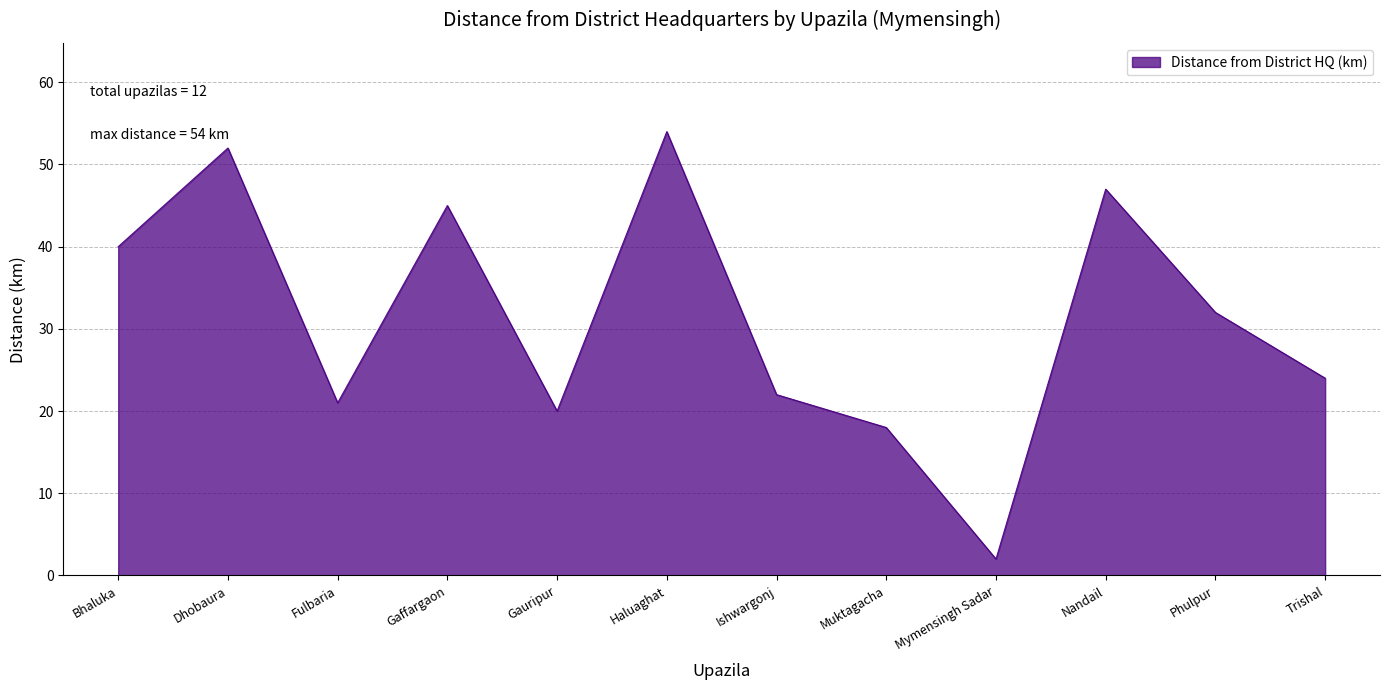

What is the change in value from Dhobaura to Trishal?

-28